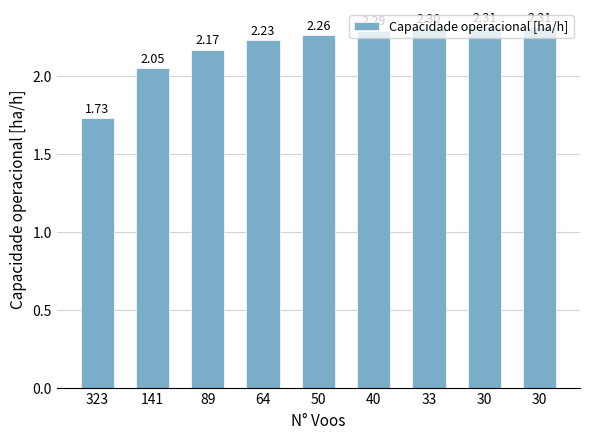

Does the chart contain any negative values?

No